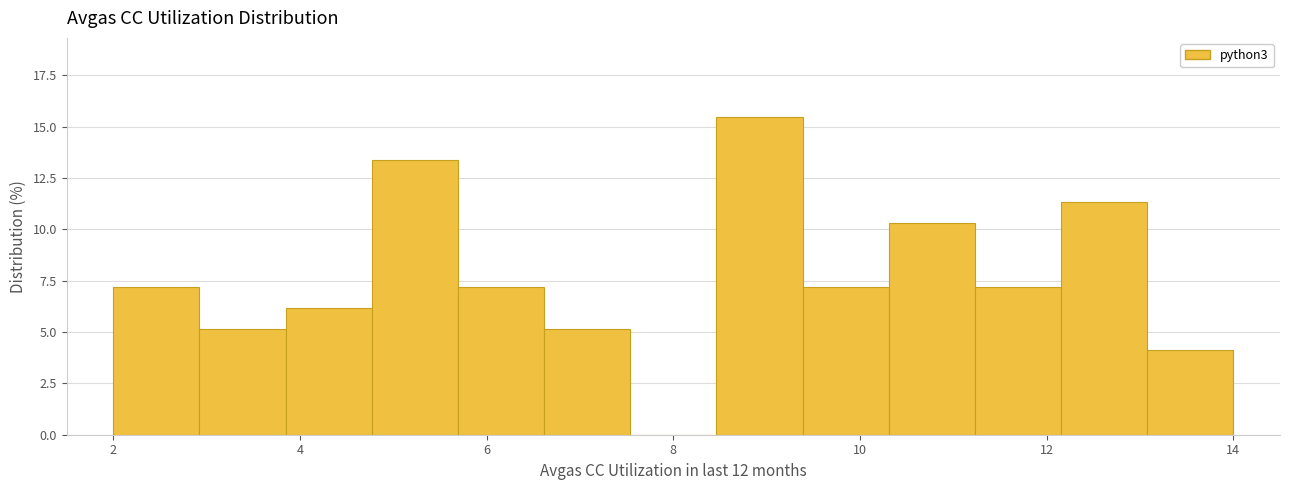

What is the height of the bar covering 6.6 to 7.6 on the x-axis? Neither the bar edges nor the heights are printed on the chart, so give them approximately, as read against the axes.

5.0